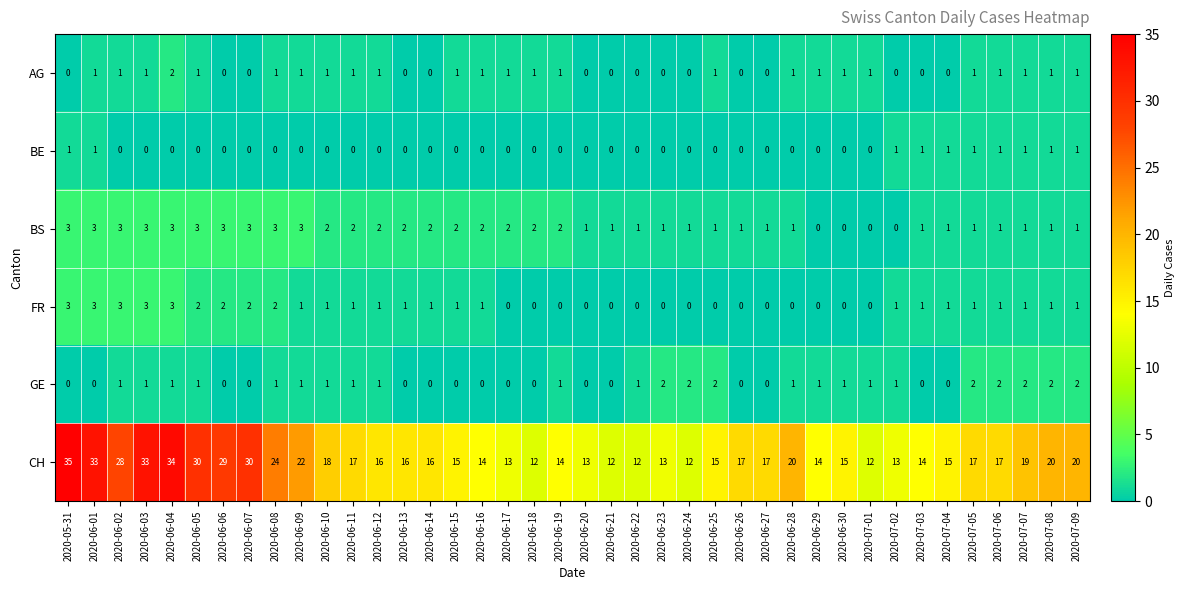

How many series are shown in this chart?

6